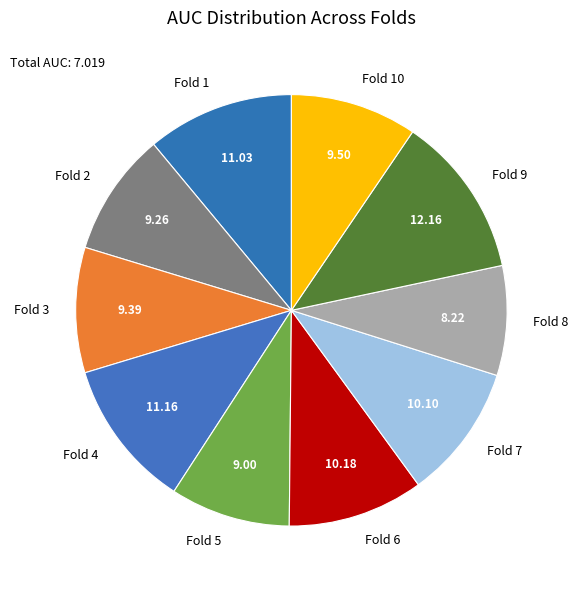

Between Fold 9 and Fold 2, which is larger?

Fold 9